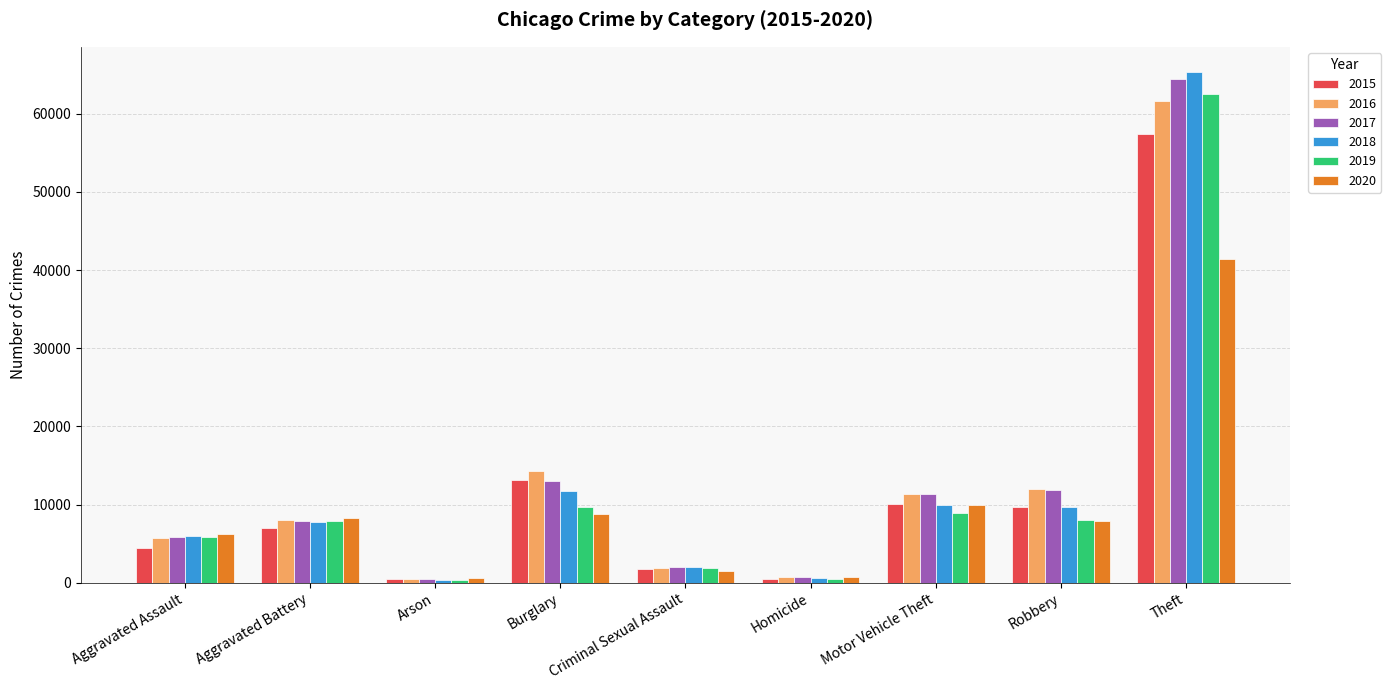

What is the label of the 1st bar from the left?

Aggravated Assault